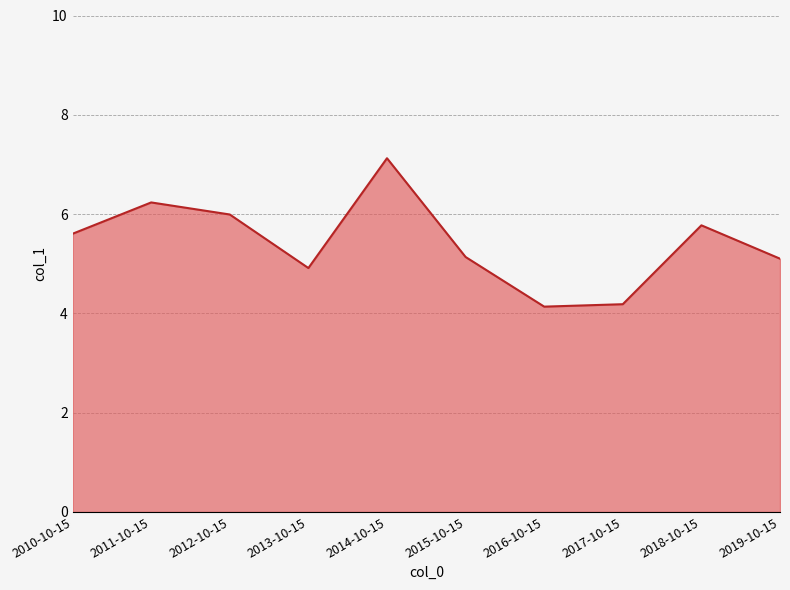

How many interior local peaks (higher than both neighbors) does the data have?

3